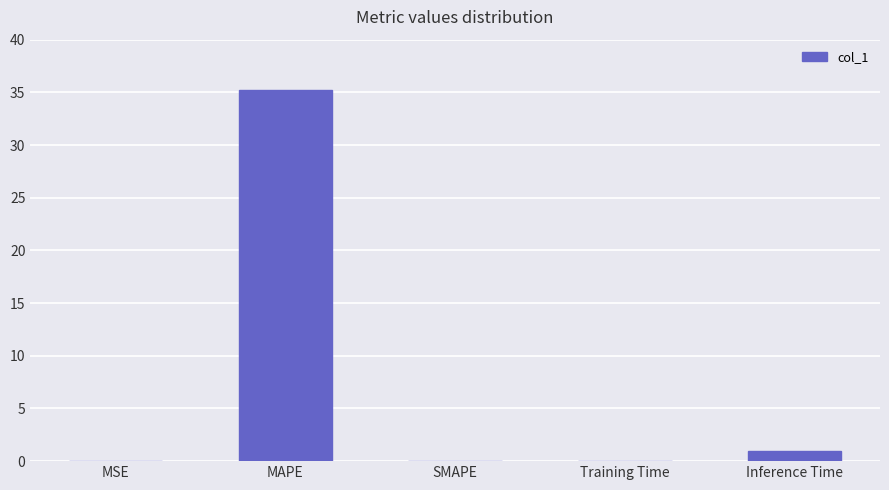

What is the sum of the values at Inference Time and MAPE?

36.2